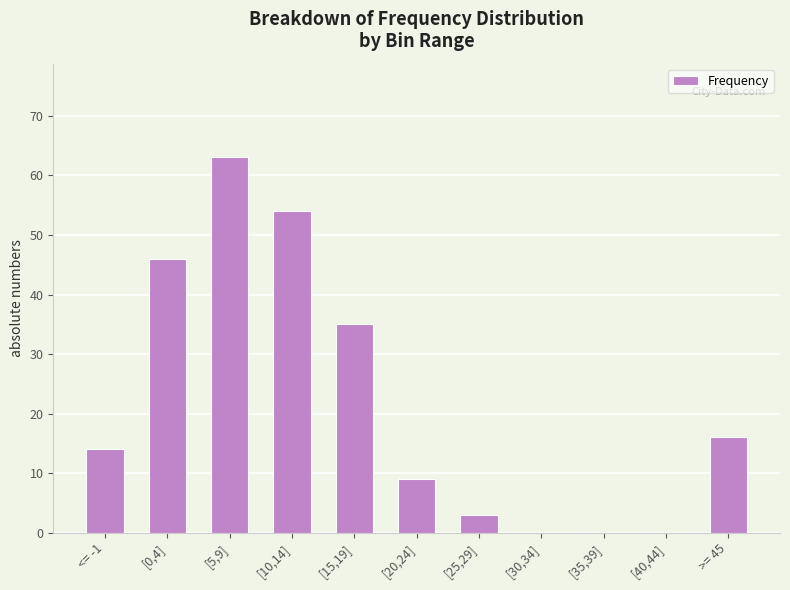

What is the greatest value displayed?

63